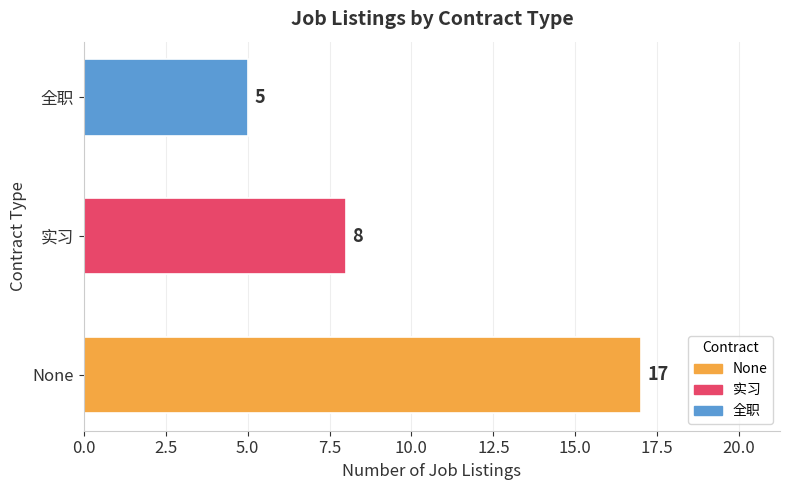

What is the average value?

10